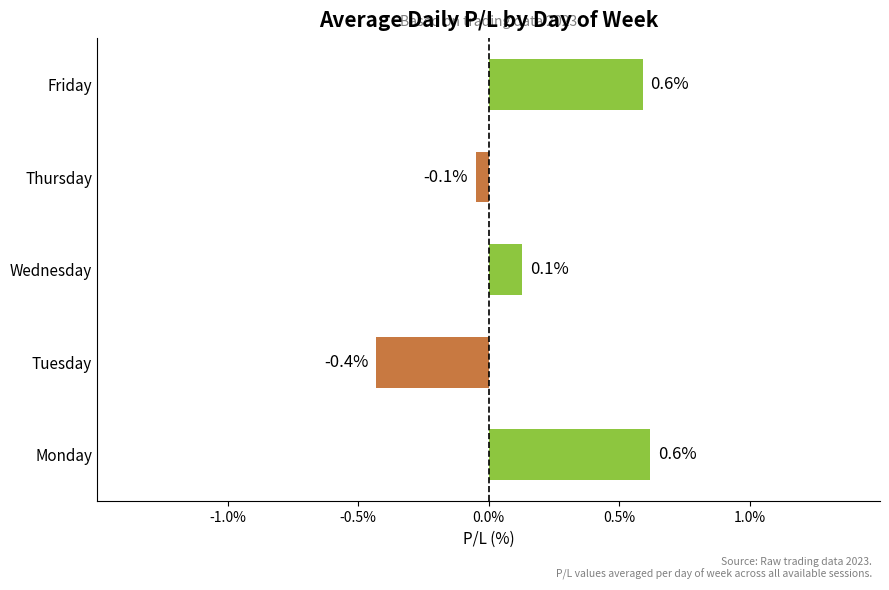

Which has a higher value, Friday or Wednesday?

Friday